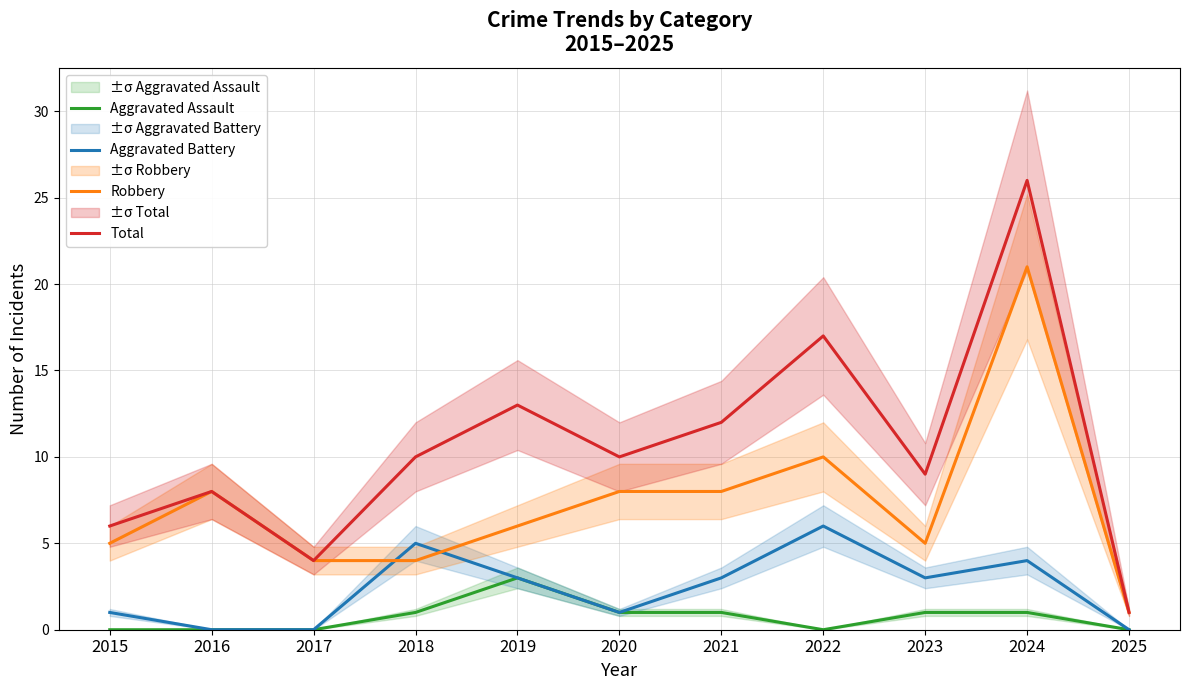

True or false: Aggravated Assault and Robbery intersect in this chart.

False